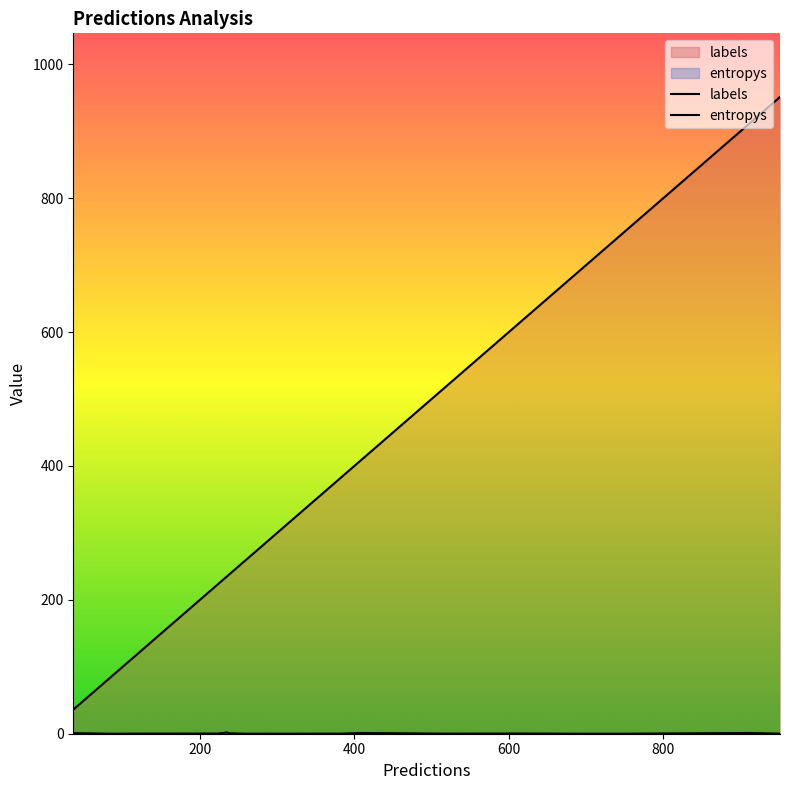

The value of labels at 1 is 144.0. True or false?

True